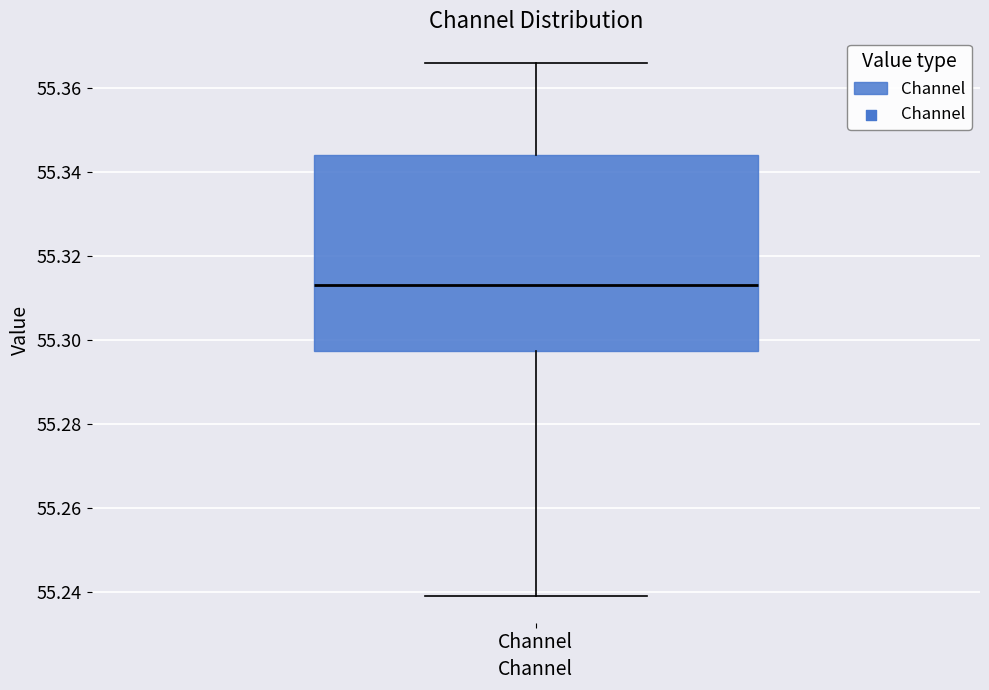

Read this box plot against the y-axis: the position of the median line, the range covered by the box, and the ends of both whiskers. The values are not printed on the chart, so give them approximately, as read against the axis.

median 55.314, box 55.298 to 55.344, whiskers 55.240 to 55.366